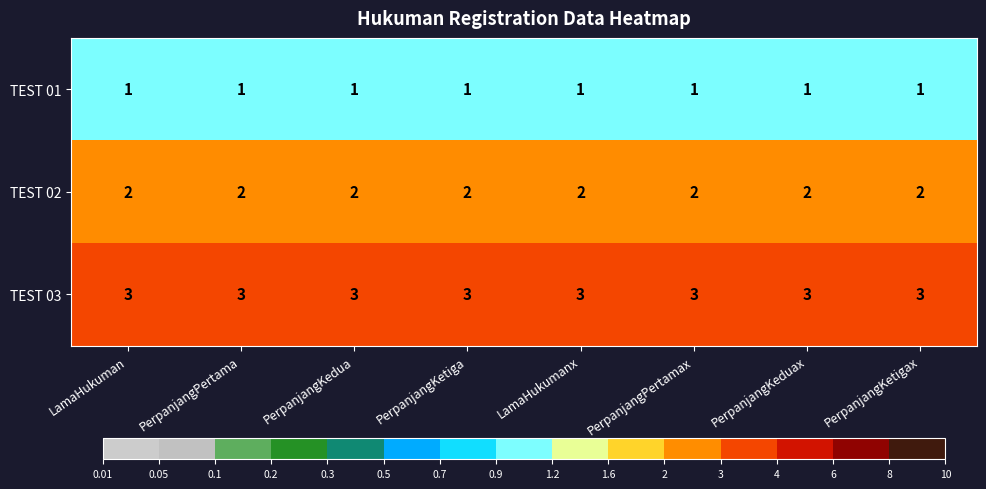

True or false: TEST 03 has a value of 3 at PerpanjangPertamax.

True